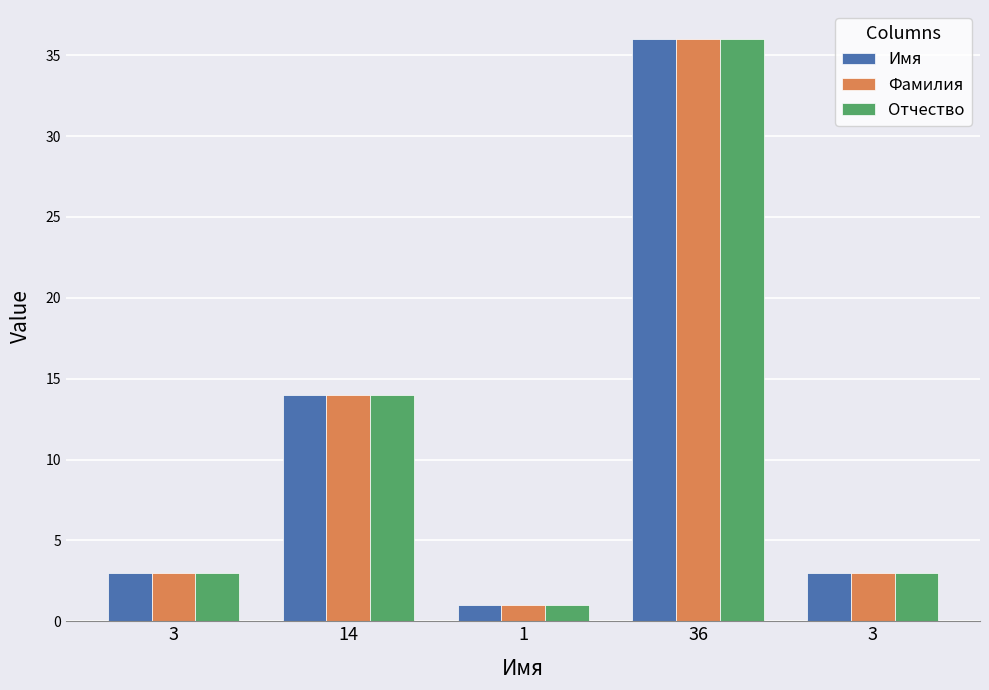

At 14, list the series in order from smallest to largest.

Имя, Фамилия, Отчество